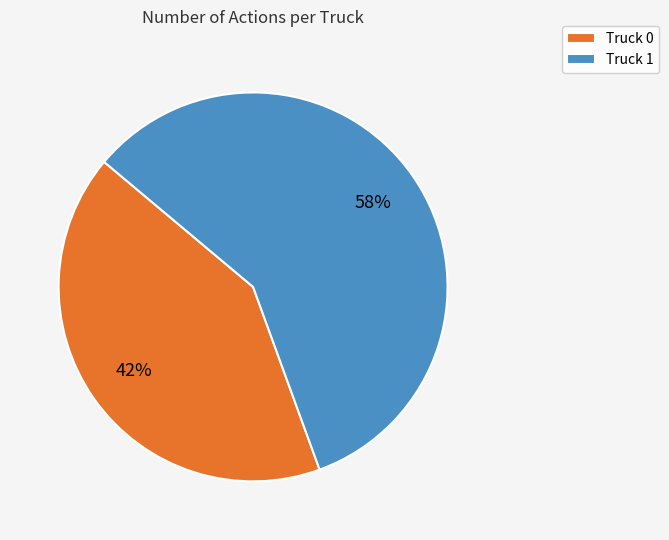

To the nearest percent, what portion does Truck 1 represent?

58%